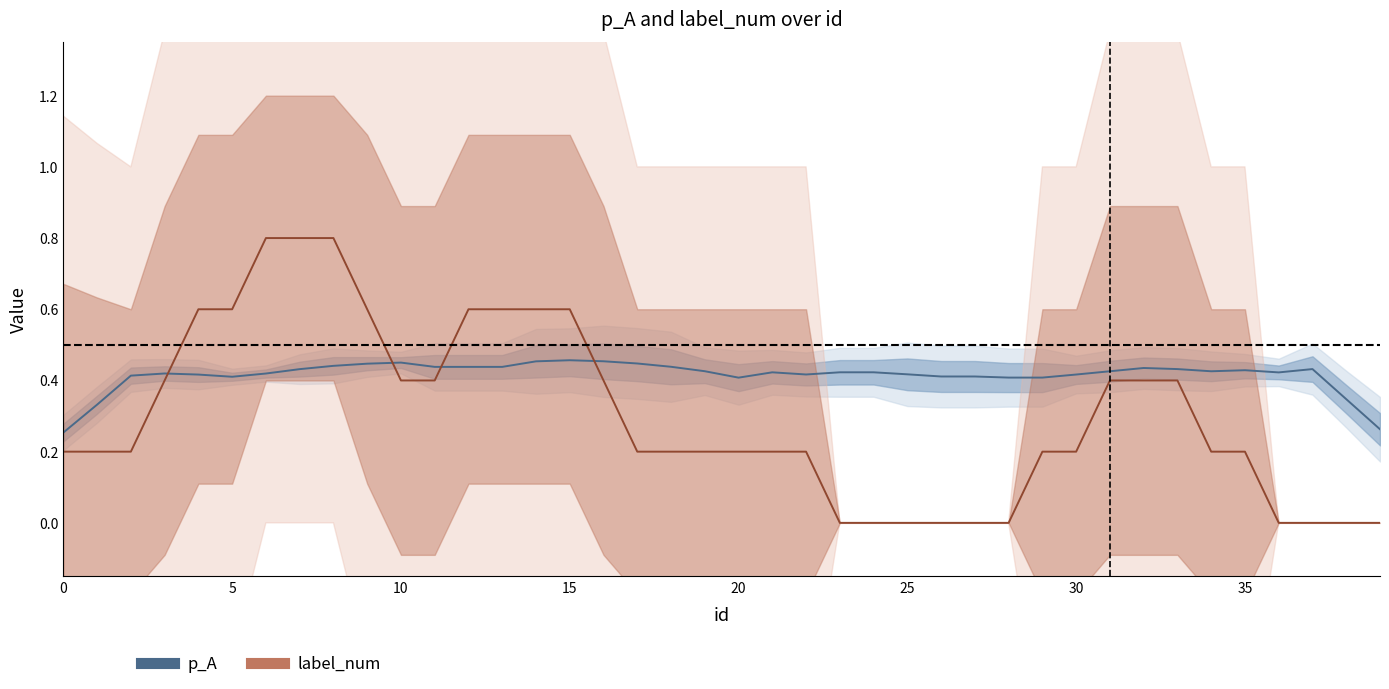

At which category does the chart reach its minimum across all series?

23